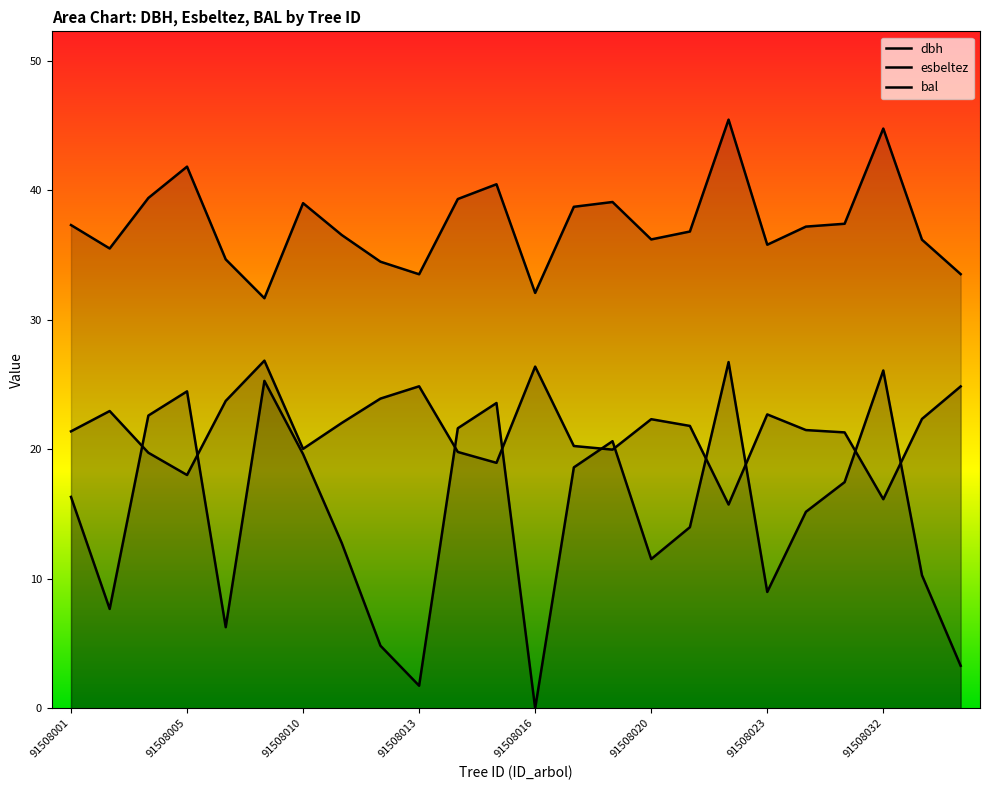

True or false: esbeltez has a value of 36.8 at 91508021.

True